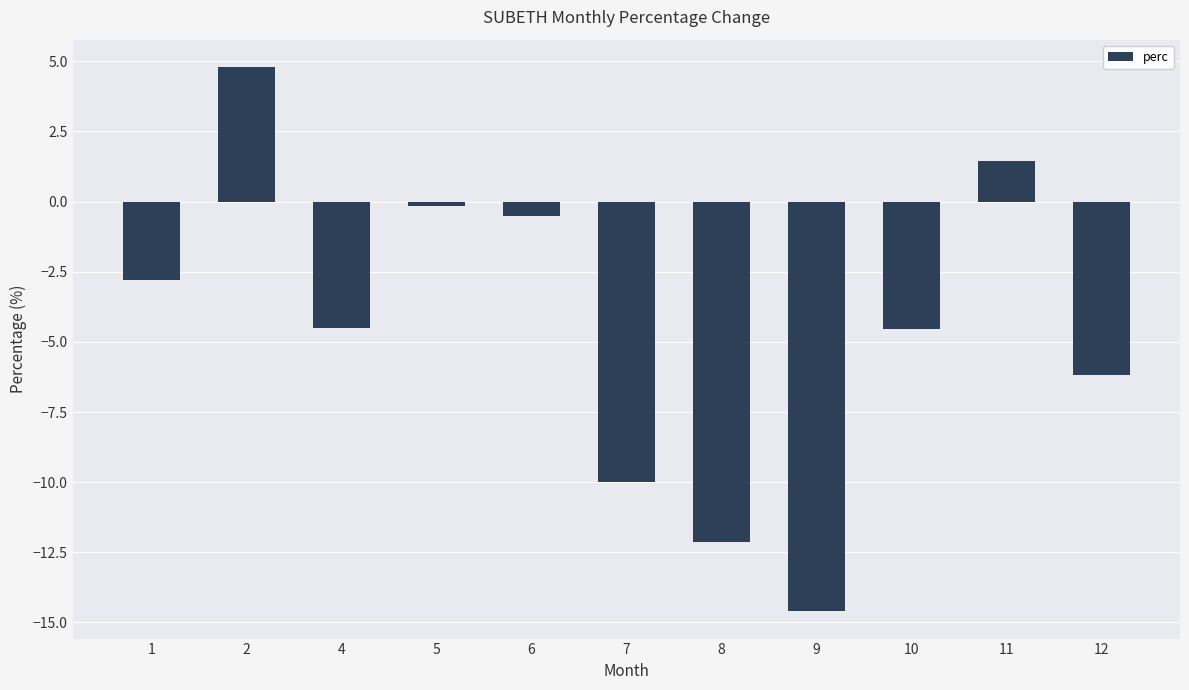

What is the sum of the values at 11 and 10?

-3.1